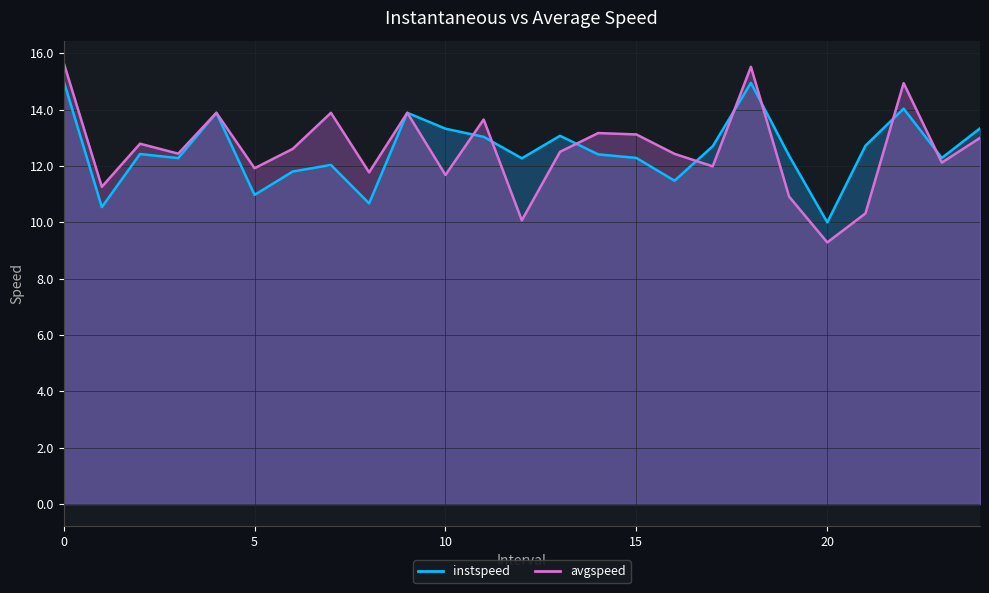

True or false: instspeed has a value of 12.3 at 15.0.

True